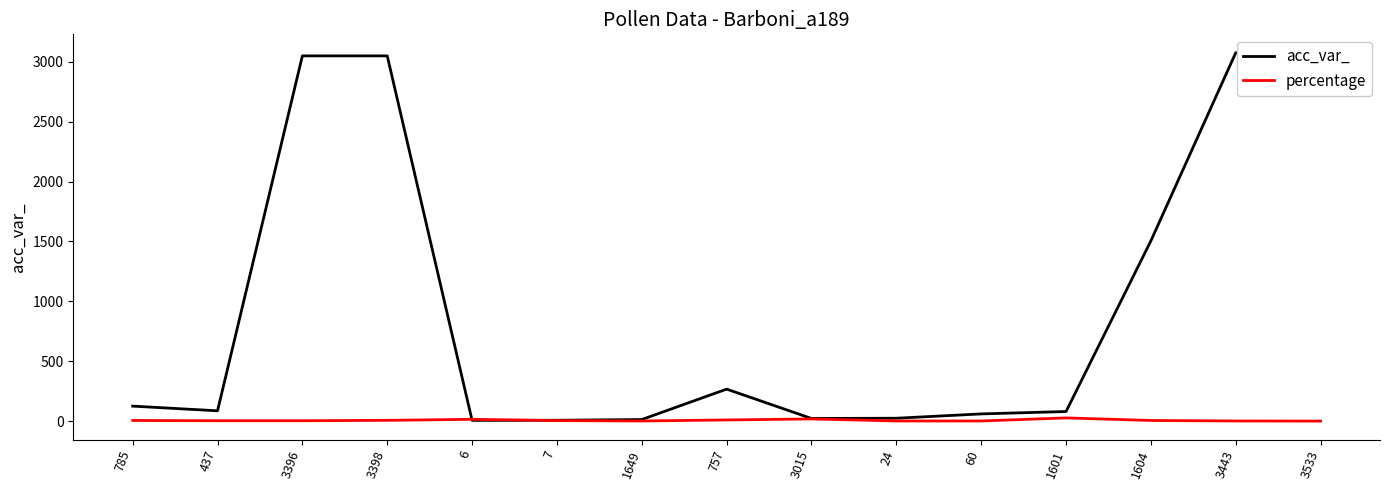

Which series has the largest range (max minus min)?

acc_var_